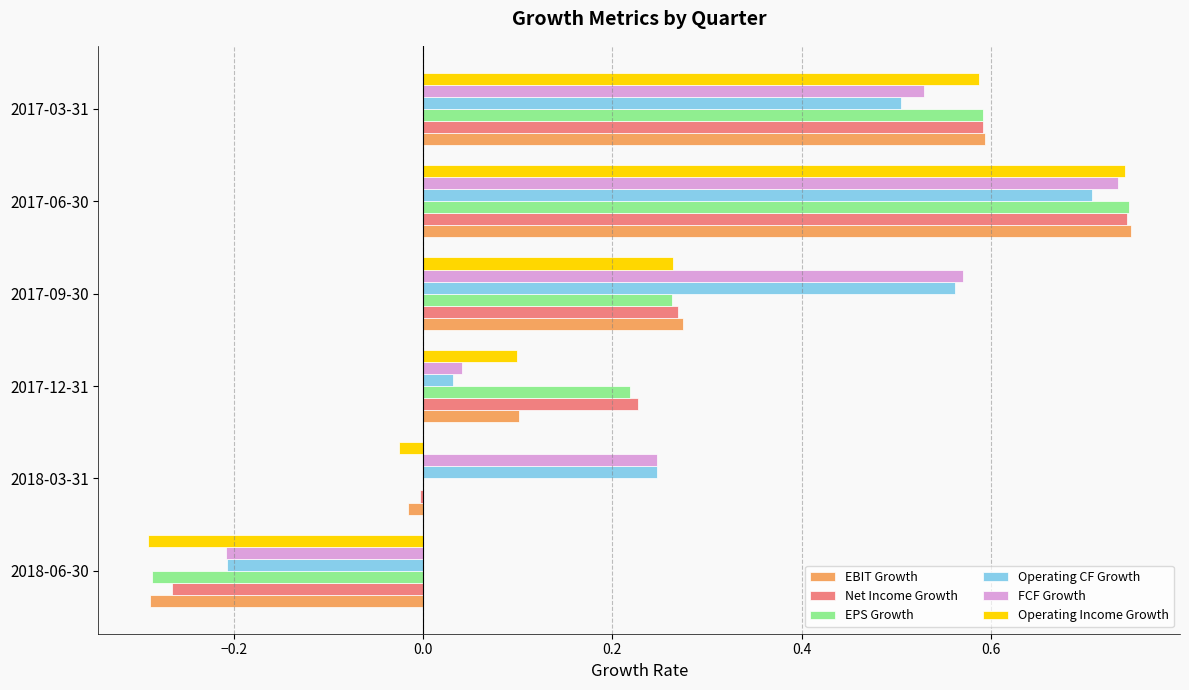

True or false: FCF Growth has a value of -0.1 at 2018-06-30.

False